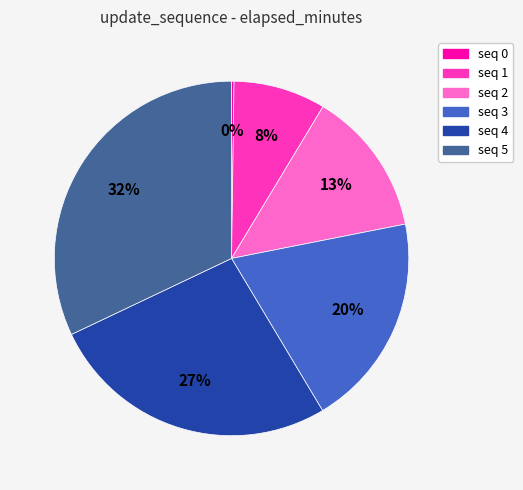

To the nearest percent, what is the average slice percentage?

17%